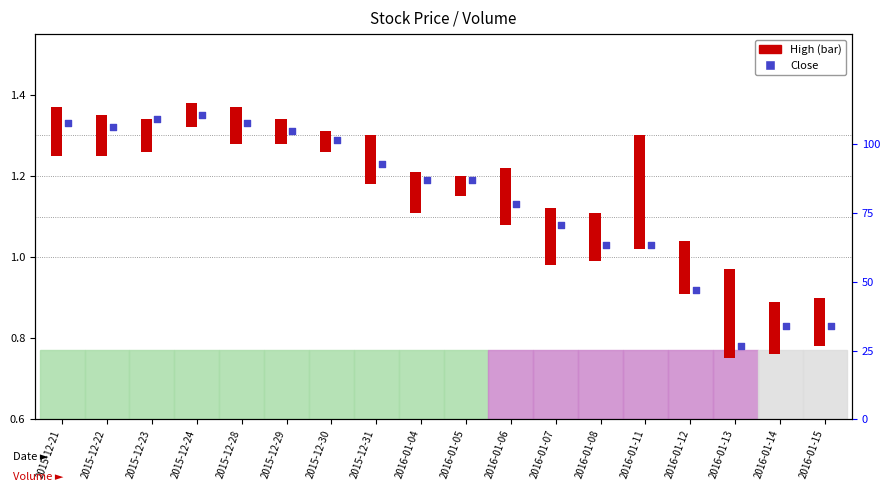

What is the total value across all series at 2016-01-04?

1.3